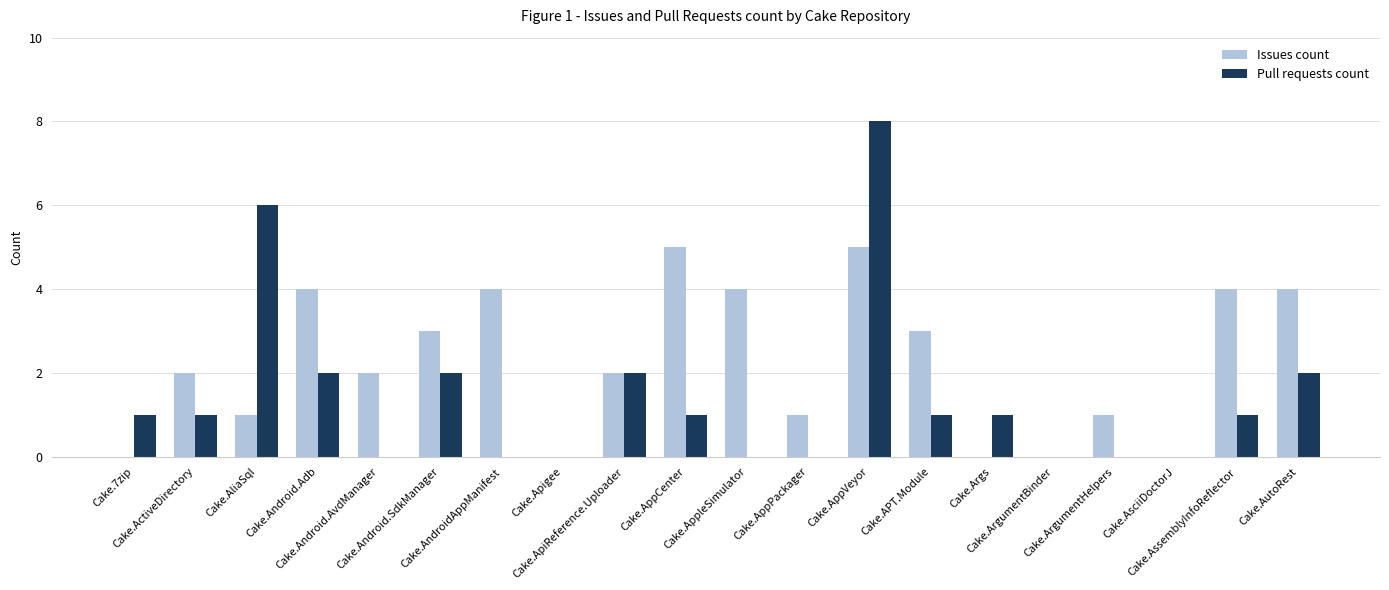

What is the spread (max minus min) of values at Cake.AliaSql?

5